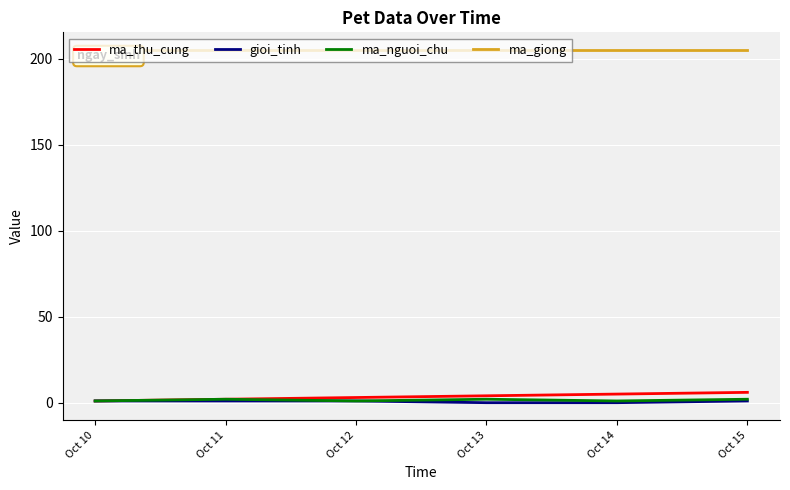

True or false: gioi_tinh and ma_giong intersect in this chart.

False